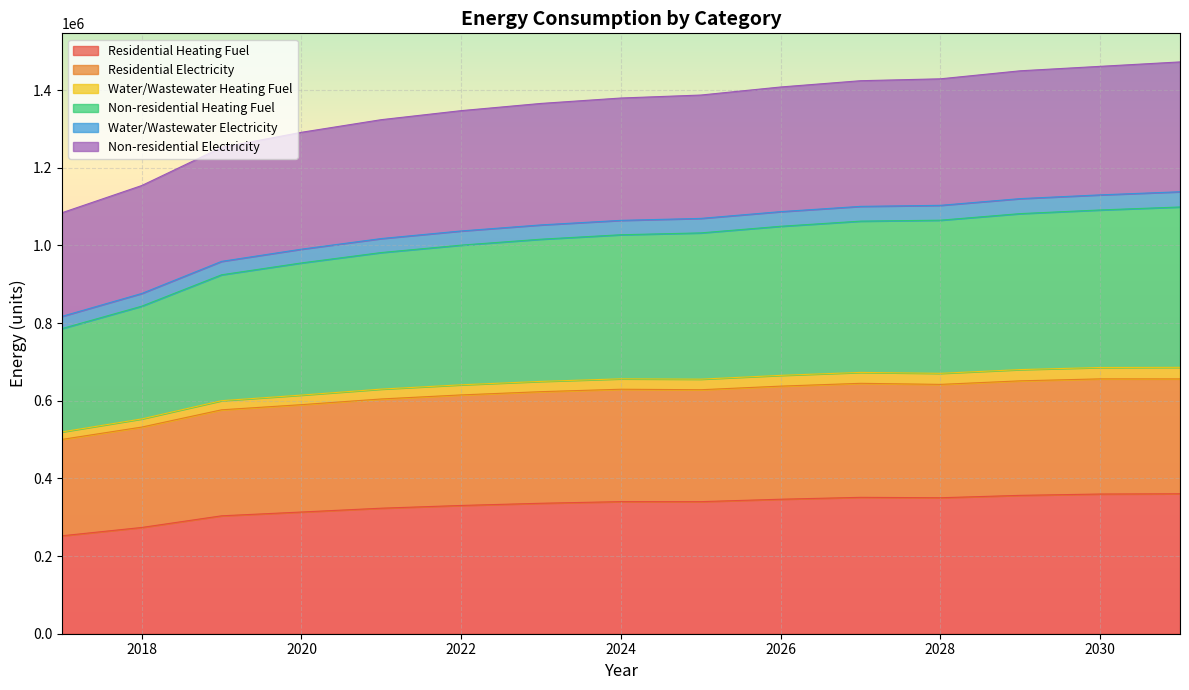

What is the lowest value of the Residential Heating Fuel series?

252214.0